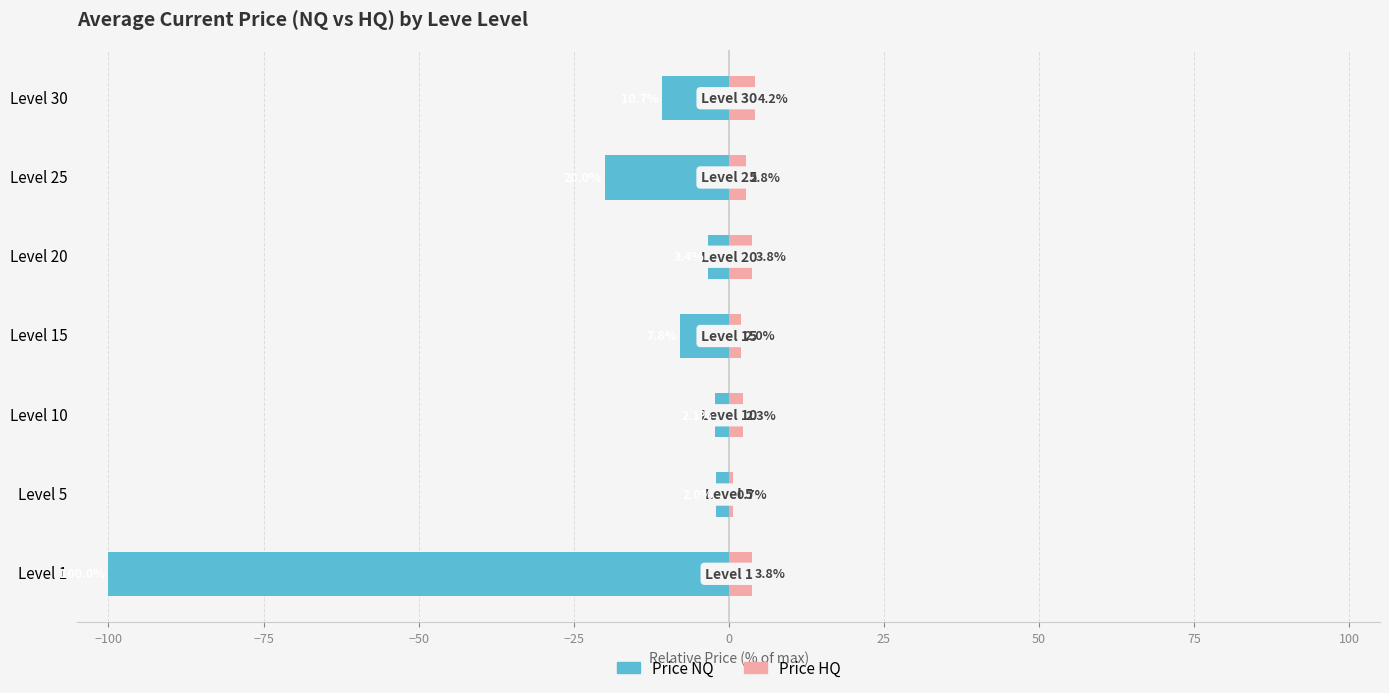

Is the value of Price HQ at Level 15 greater than the value of Price NQ at Level 25?

Yes